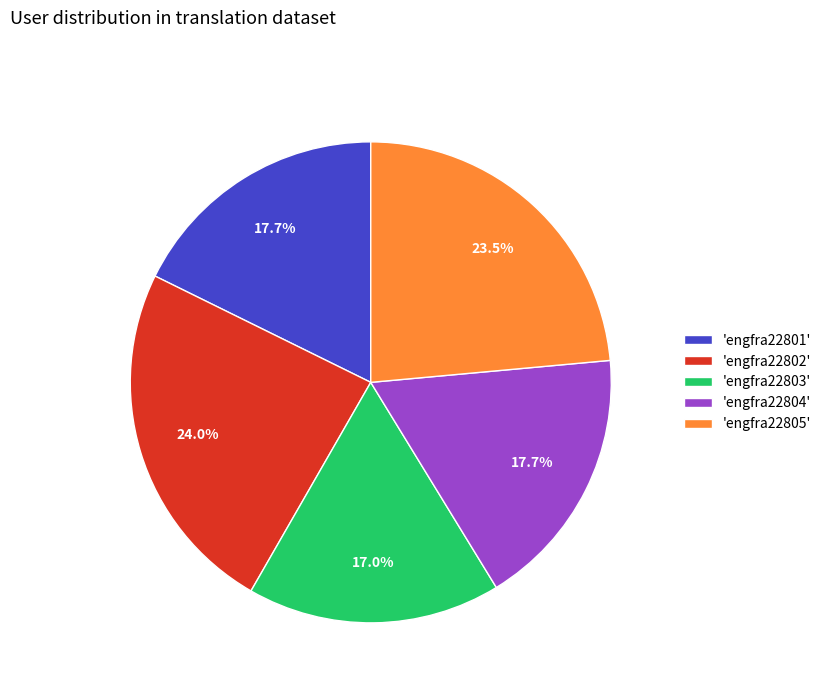

Which category has the smallest portion of the pie?

'engfra22803'